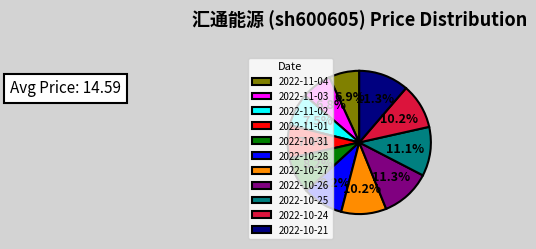

Is it true that 2022-11-03 is 13% of the pie?

False